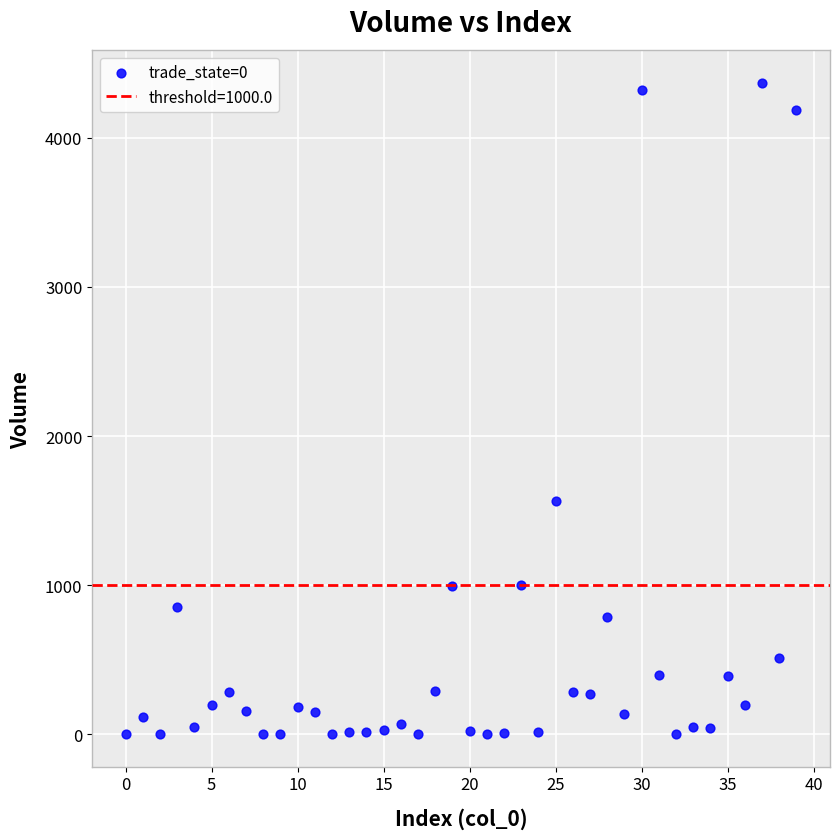

What is the range of Y values (max minus min)?

4367.7